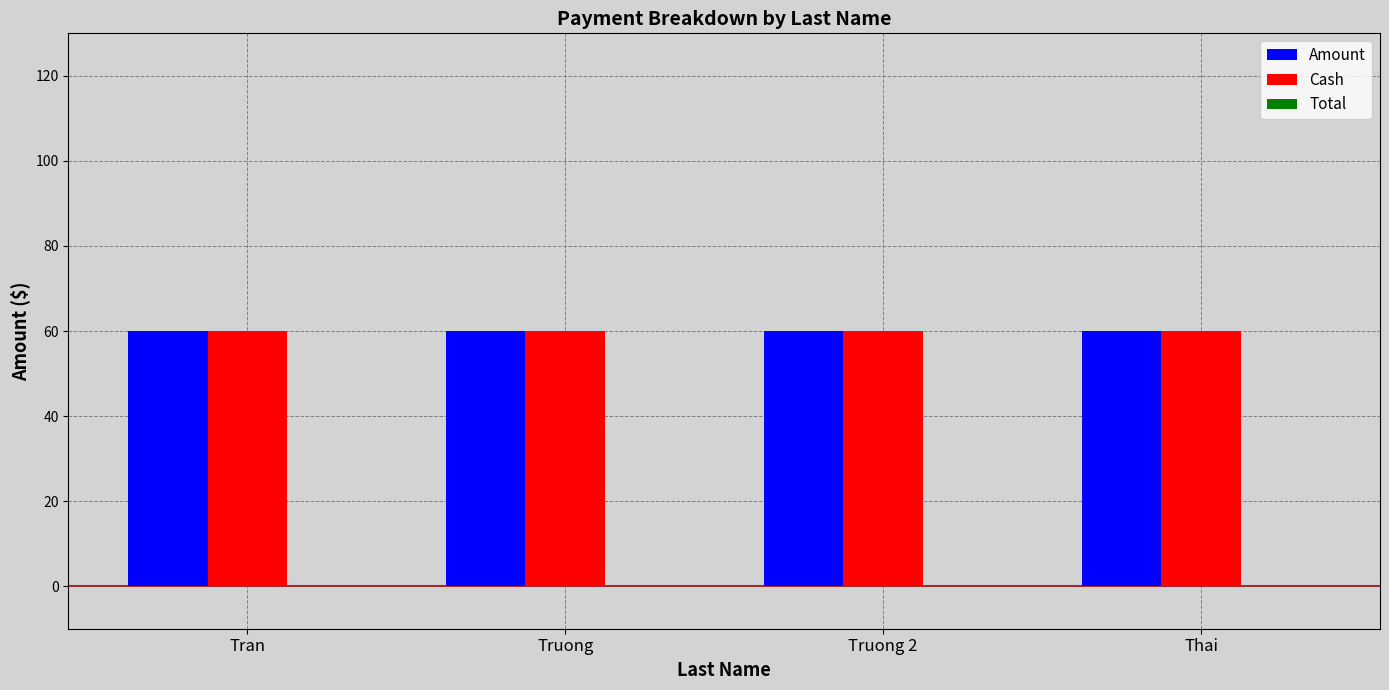

How many bars are there in total?

12